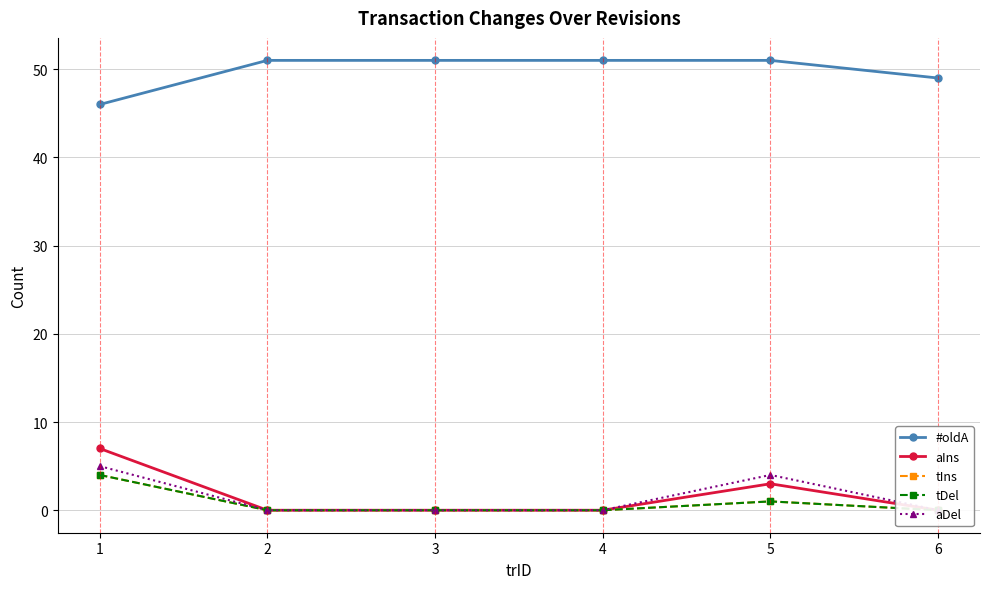

Which series has the largest total across all categories?

#oldA